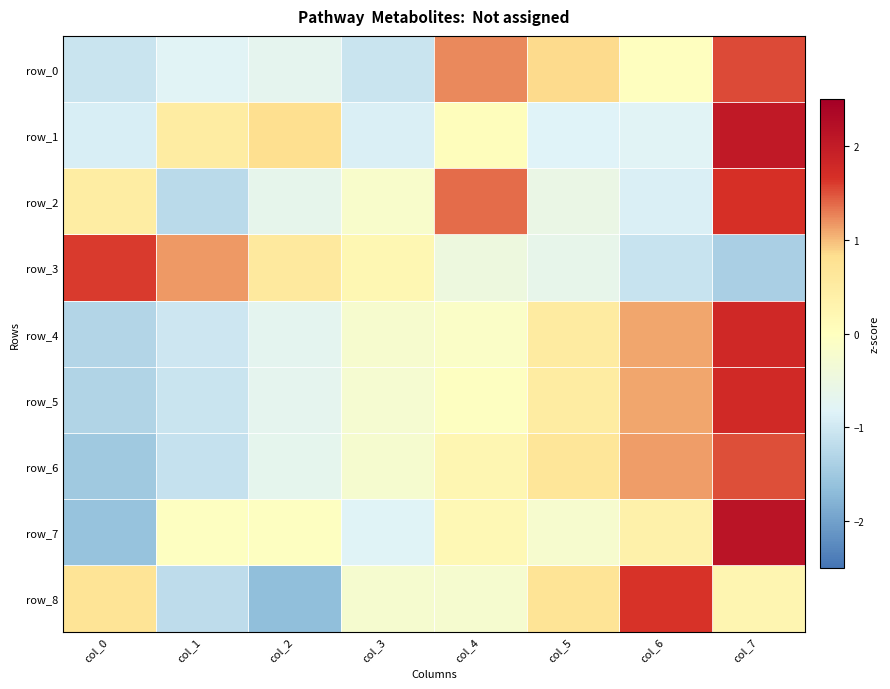

Which has a higher value, col_4 or col_6?

col_4